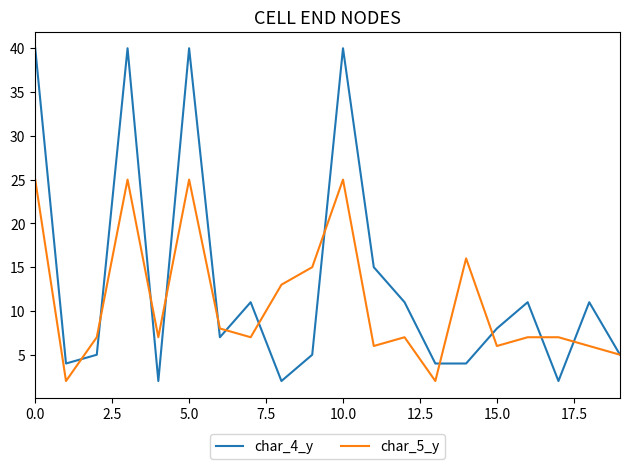

Rank the series by their maximum value, from lowest to highest.

char_5_y, char_4_y